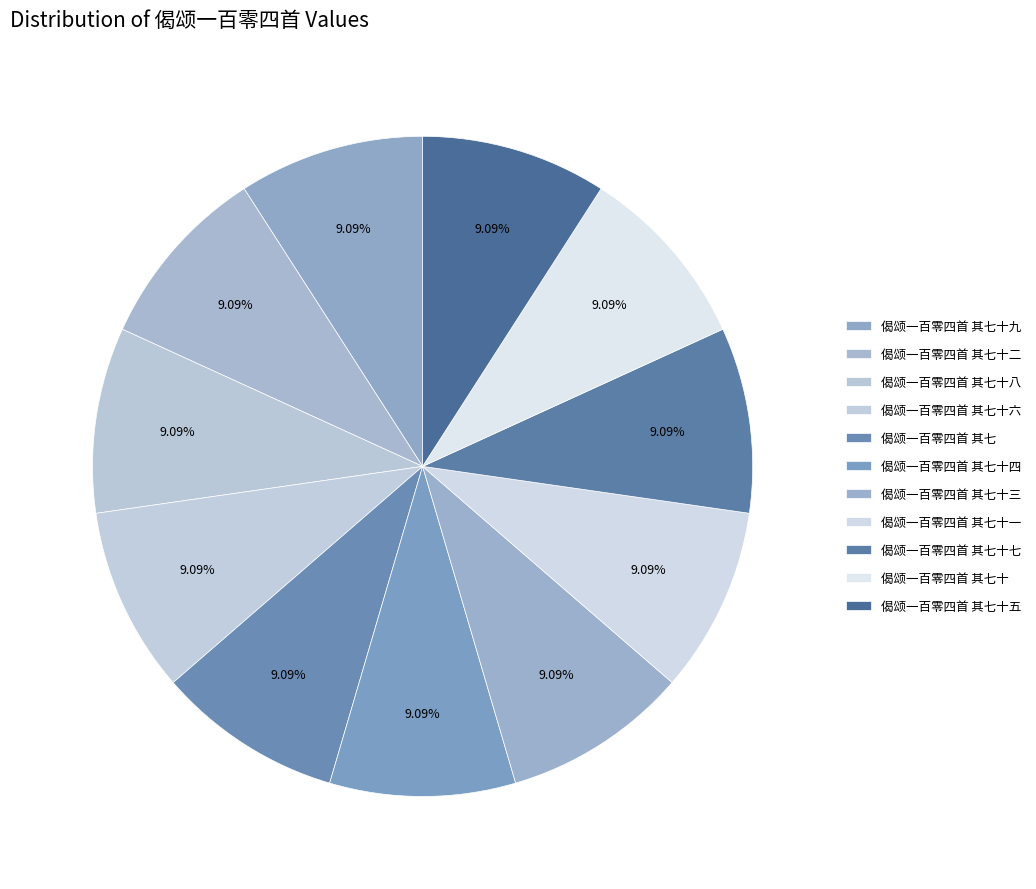

Is there any slice that represents more than half of the pie?

No